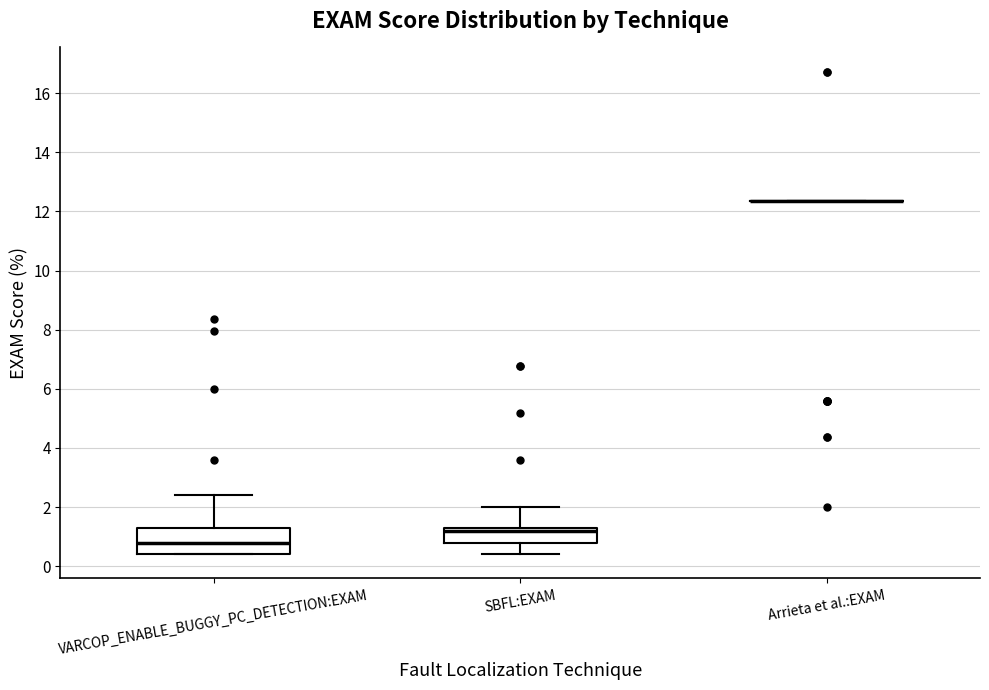

Reading left to right, read every box against the y-axis: the position of its median line, the range the box covers, and the ends of its whiskers. The values are not printed on the chart, so give them approximately, as read against the axis.

VARCOP_ENABLE_BUGGY_PC_DETECTION:EXAM: median 0.8, box 0.4 to 1.2, whiskers 0.4 to 2.4
SBFL:EXAM: median 1.2 (just below the box's upper edge), box 0.8 to 1.2, whiskers 0.4 to 2.0
Arrieta et al.:EXAM: box collapsed to a line at 12.4, whiskers 12.4 to 12.4